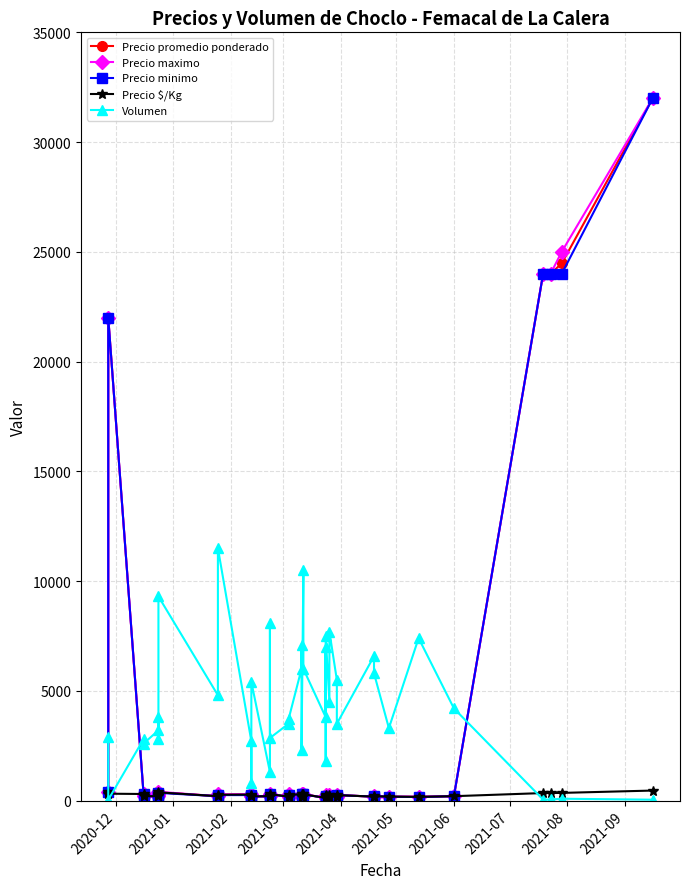

What is the difference between the second highest and second lowest values in the Precio $/Kg series?

250